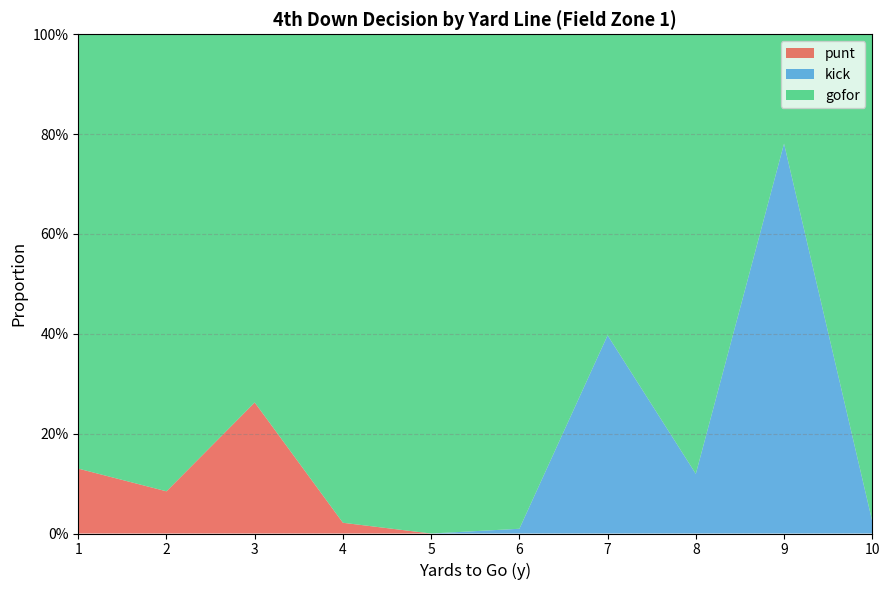

Reading left to right, list all the values displayed in this chart.

punt: 0.1	0.1	0.3	0.0	0.0	0.0	0.0	0.0	0.0	0.0
kick: 0.0	0.0	0.0	0.0	0.0	0.0	0.4	0.1	0.8	0.0
gofor: 0.9	0.9	0.7	1.0	1.0	1.0	0.6	0.9	0.2	1.0